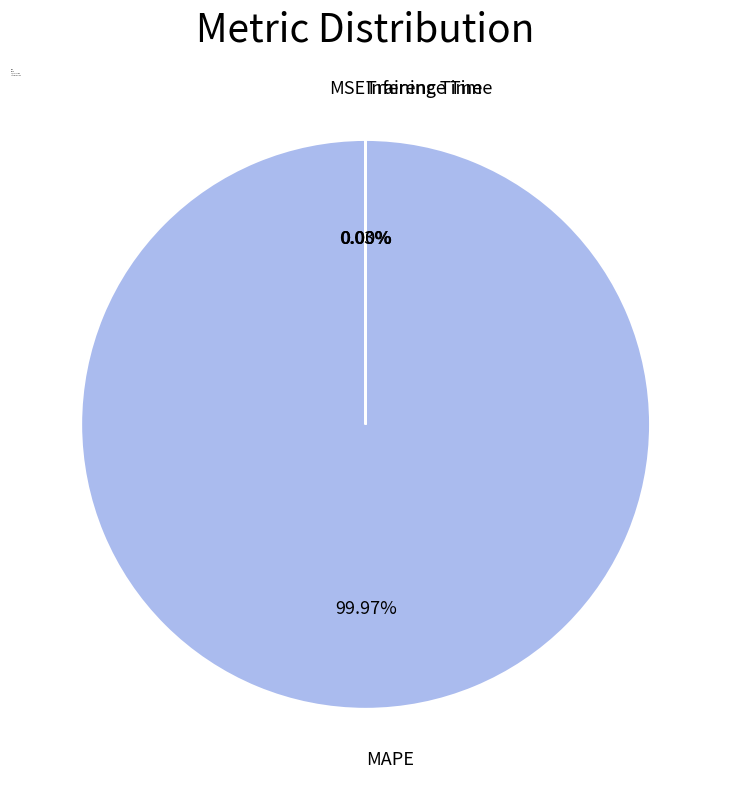

Does MAPE represent more than half of the total?

Yes